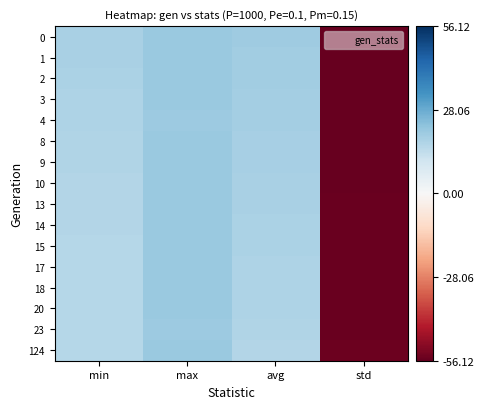

Between std and avg, which is larger?

avg